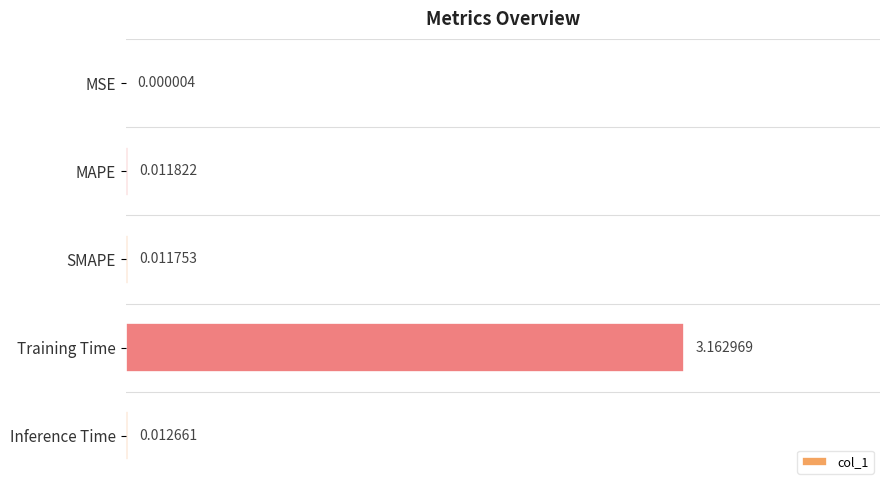

Which label corresponds to the largest value in the chart?

Training Time